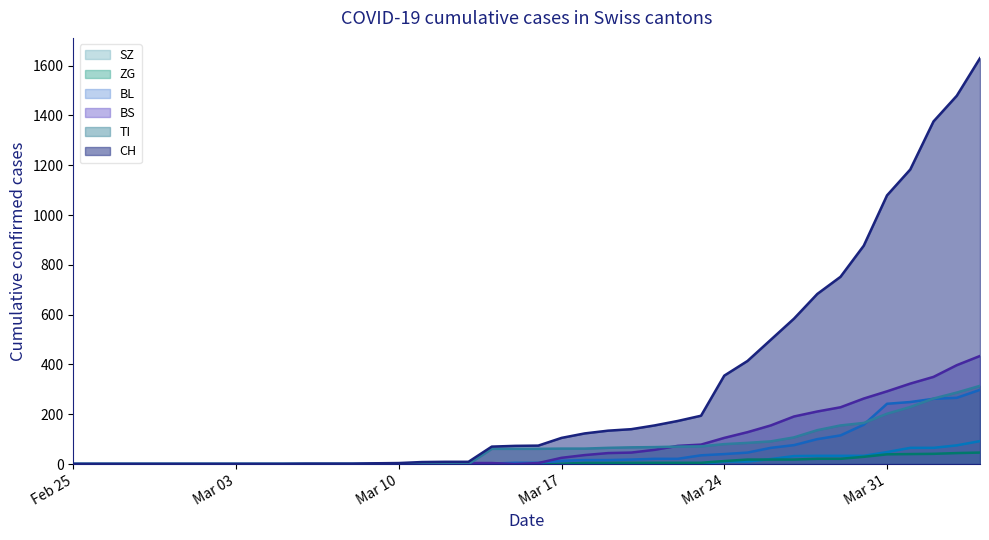

What is the maximum value shown in the chart?

1630